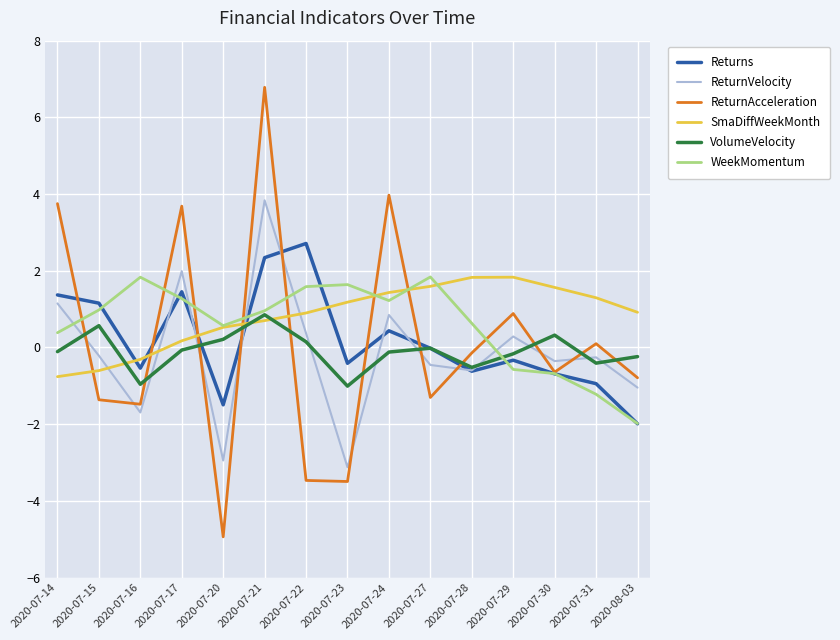

Is the value of Returns at 2020-07-28 greater than the value of VolumeVelocity at 2020-07-29?

No